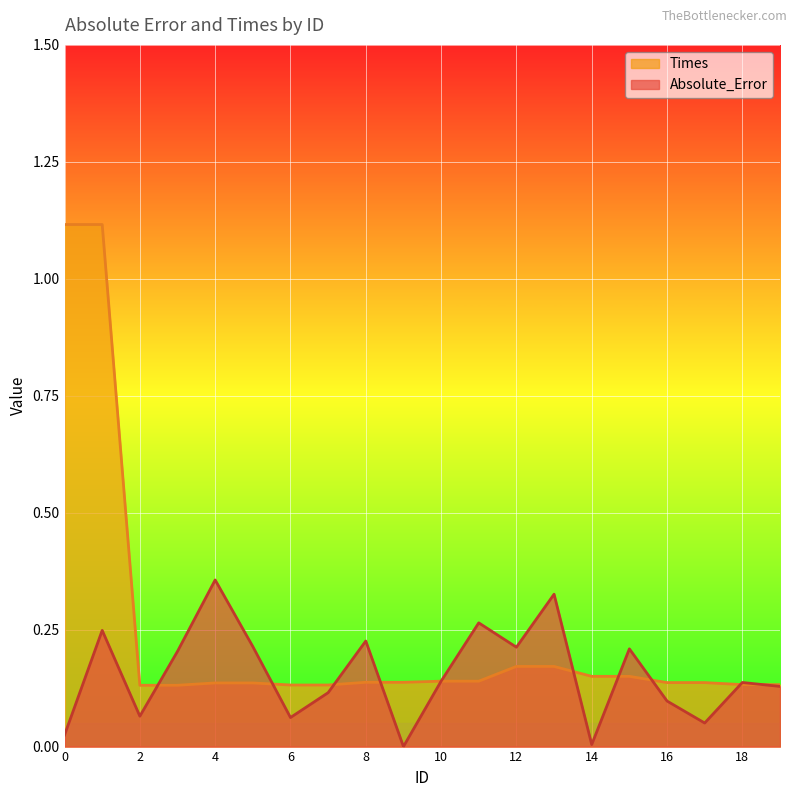

Reading right to left, extract all data points from this chart.

Absolute_Error: 19=0.1	18=0.1	17=0.1	16=0.1	15=0.2	14=0.0	13=0.3	12=0.2	11=0.3	10=0.1	9=0.0	8=0.2	7=0.1	6=0.1	5=0.2	4=0.4	3=0.2	2=0.1	1=0.2	0=0.0
Times: 19=0.1	18=0.1	17=0.1	16=0.1	15=0.2	14=0.2	13=0.2	12=0.2	11=0.1	10=0.1	9=0.1	8=0.1	7=0.1	6=0.1	5=0.1	4=0.1	3=0.1	2=0.1	1=1.1	0=1.1